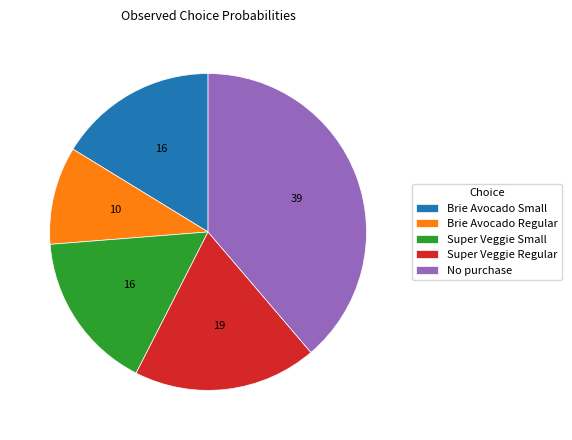

Which category has the smallest portion of the pie?

Brie Avocado Regular